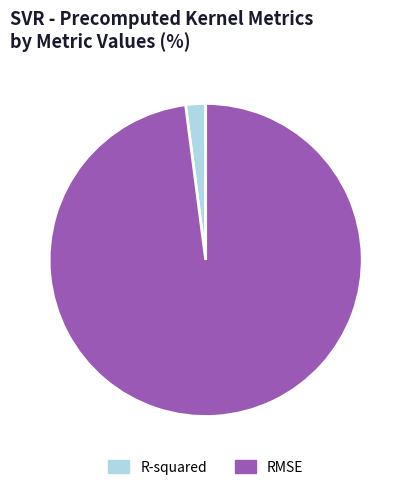

How many segments does this pie chart have?

2